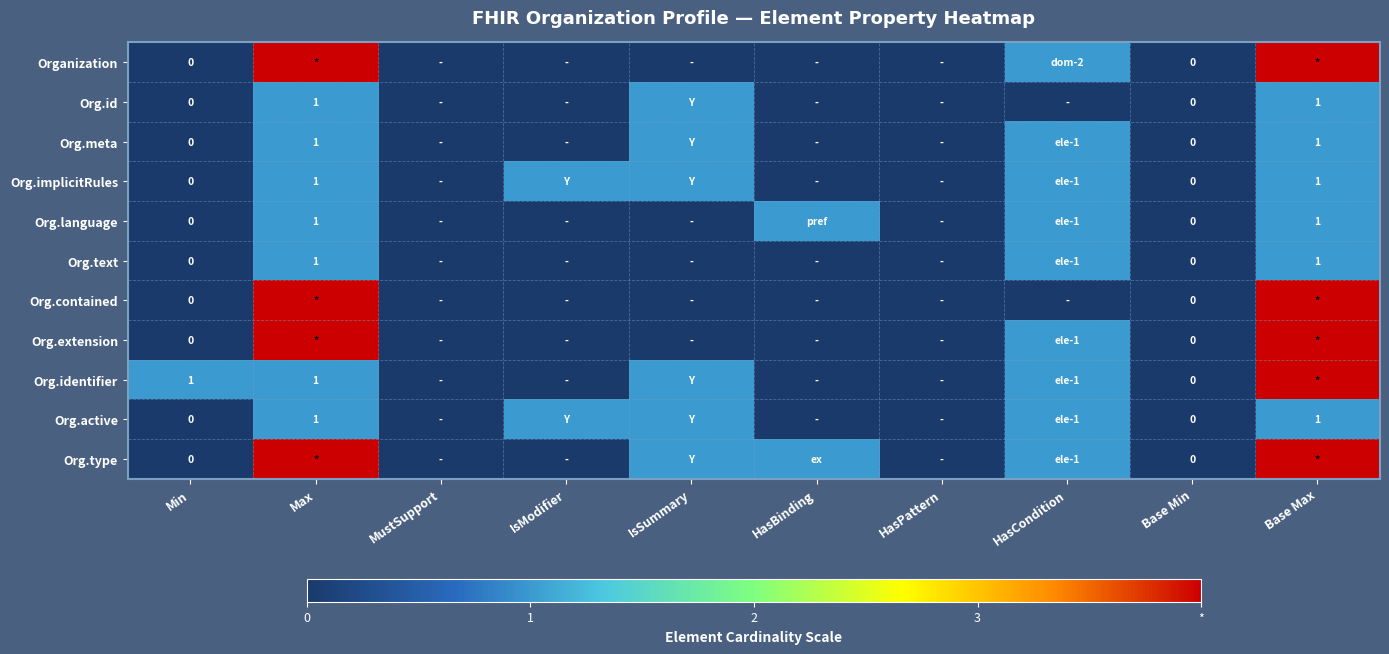

The Org.text series shows 1 at Max. True or false?

True